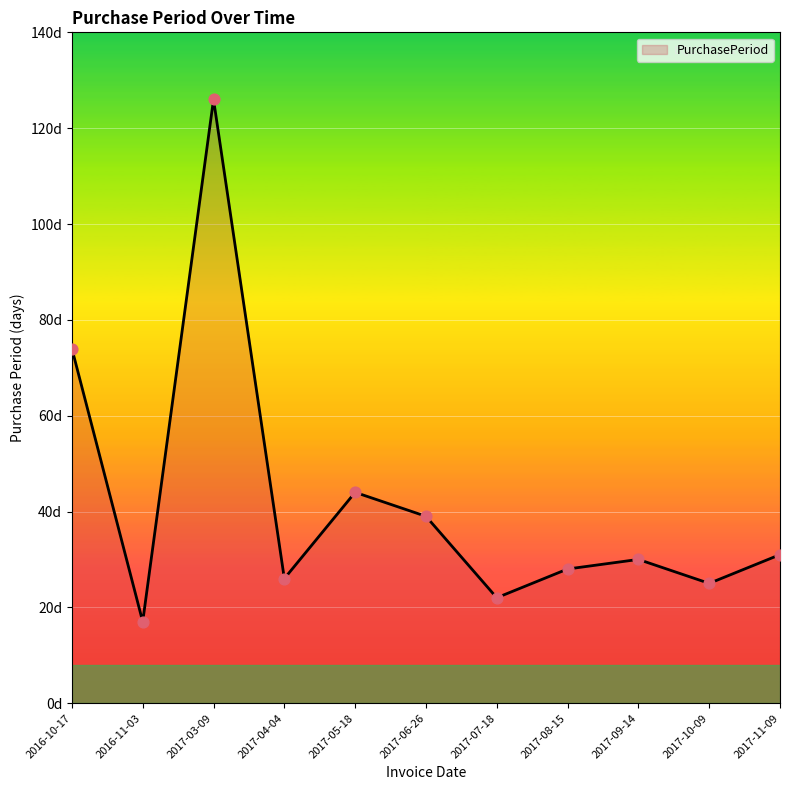

Which has a higher value, 2016-10-17 or 2017-06-26?

2016-10-17